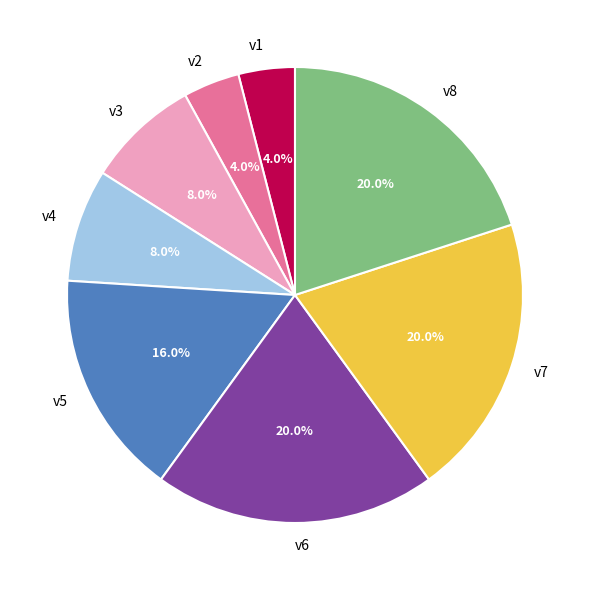

To the nearest percent, what portion does v6 represent?

20%